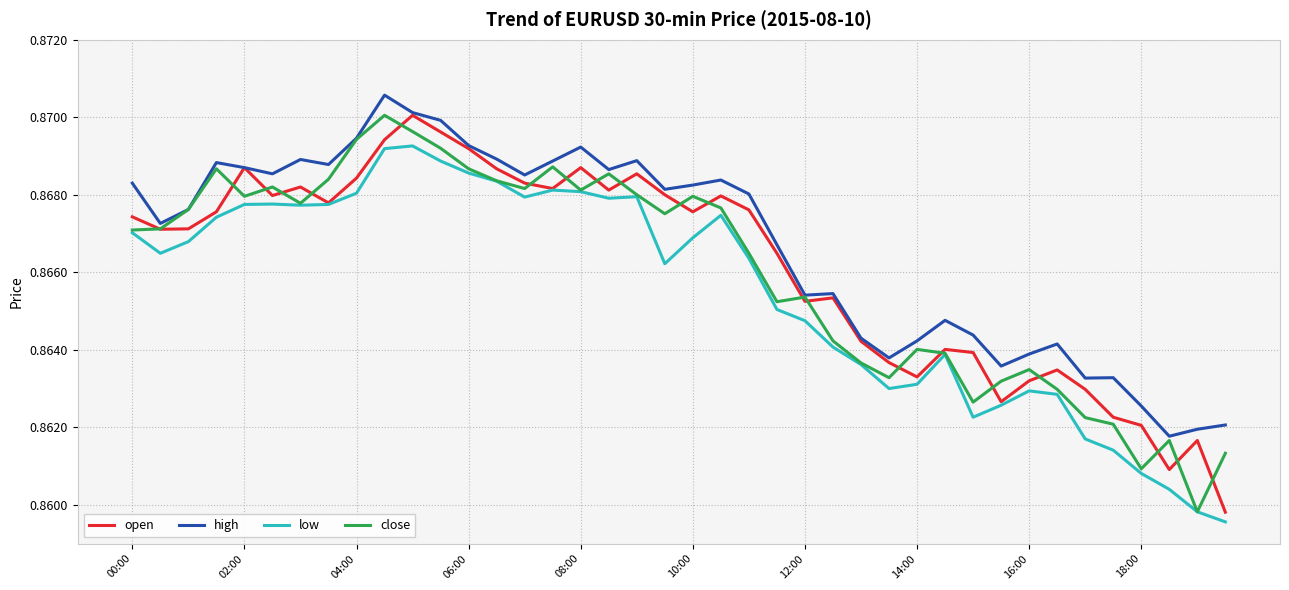

What are all the series names shown in the legend?

open, high, low, close